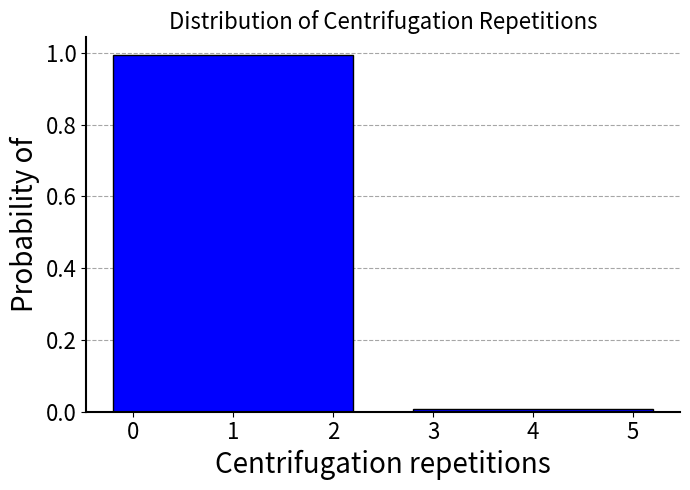

True or false: the data shows 0.0 at 4.

True